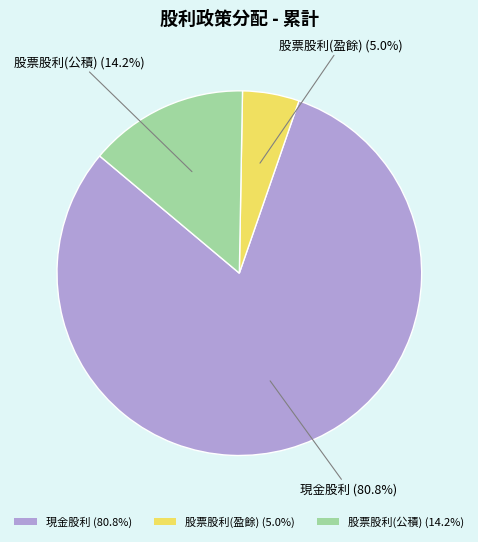

What percentage do 股票股利(公積) and 股票股利(盈餘) together represent?

19.2%